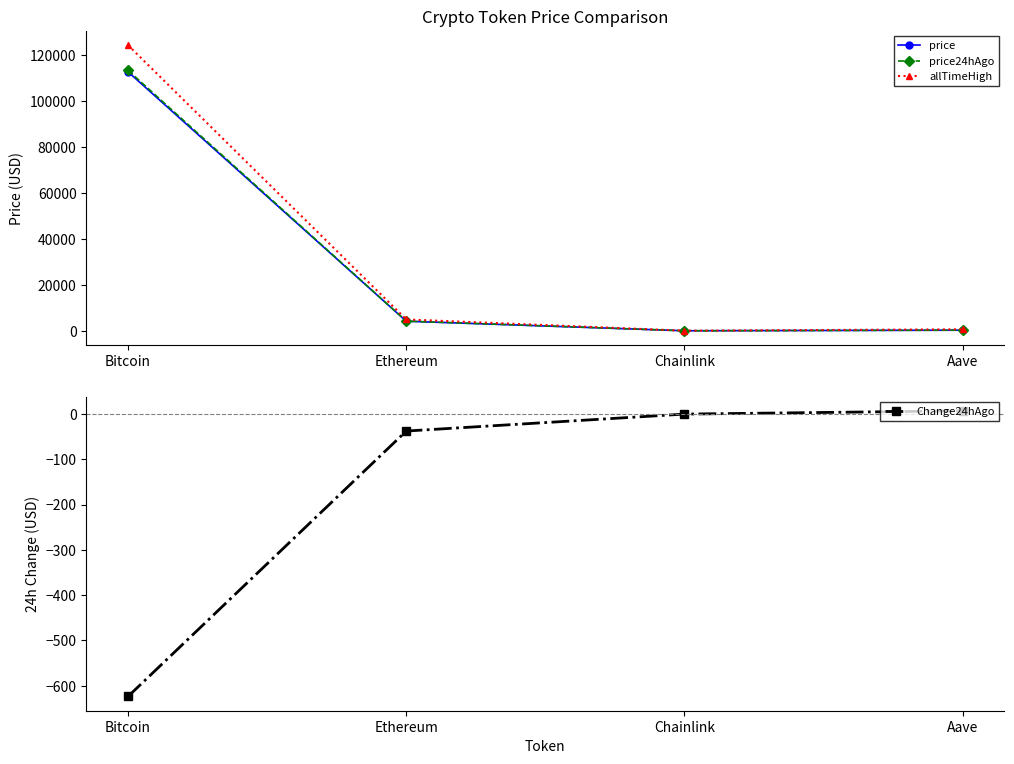

Where does the price24hAgo series first go above 4210?

Bitcoin